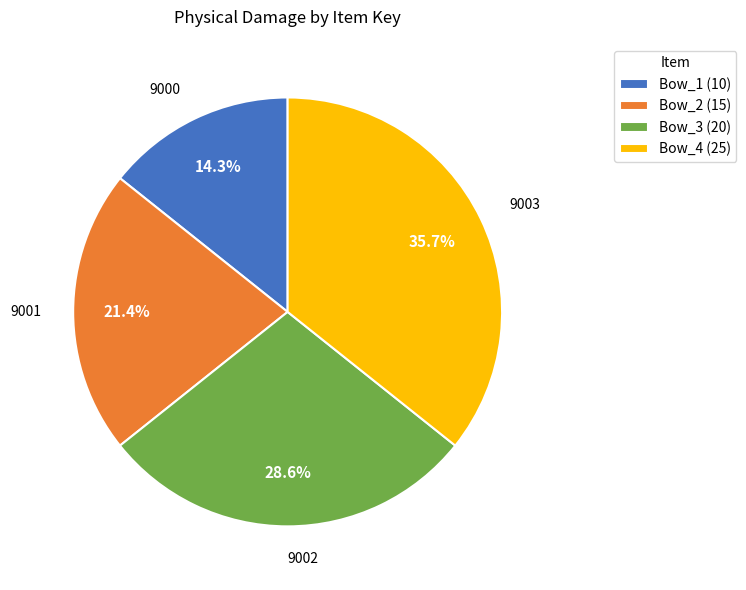

Rank the categories by value from highest to lowest.

Bow_4 (25), Bow_3 (20), Bow_2 (15), Bow_1 (10)